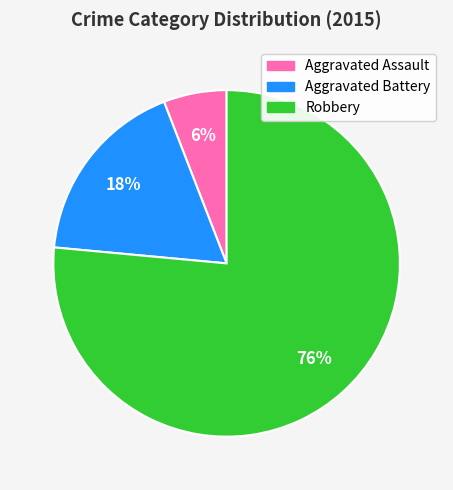

Which slice is the largest?

Robbery